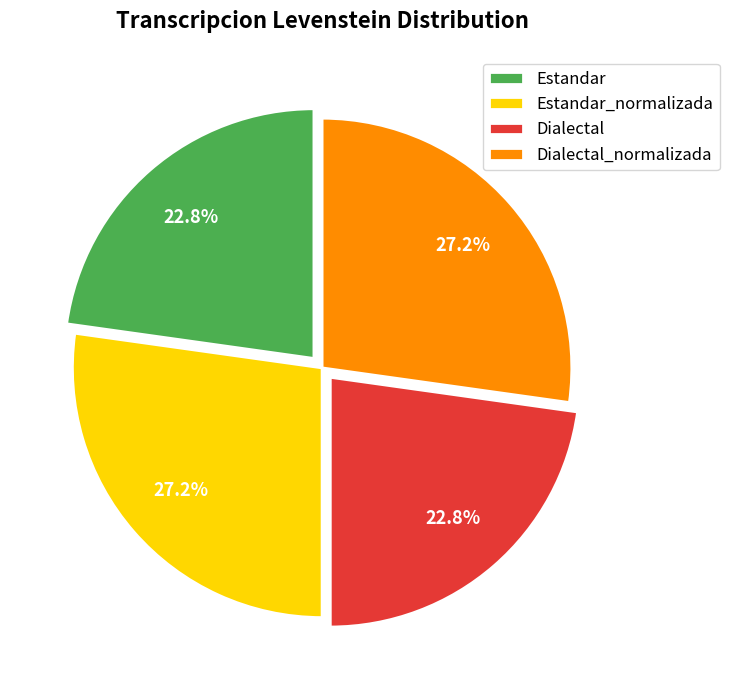

What percentage is NOT represented by Dialectal?

77.2%